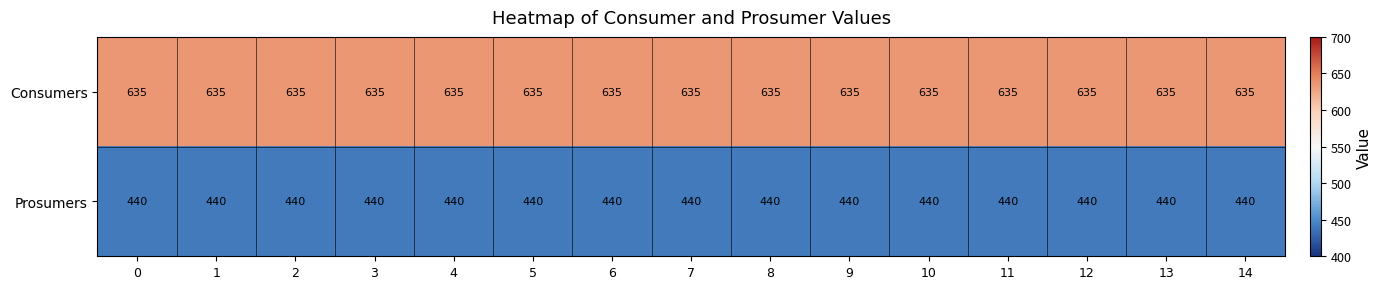

What is the spread (max minus min) of values at 3?

195